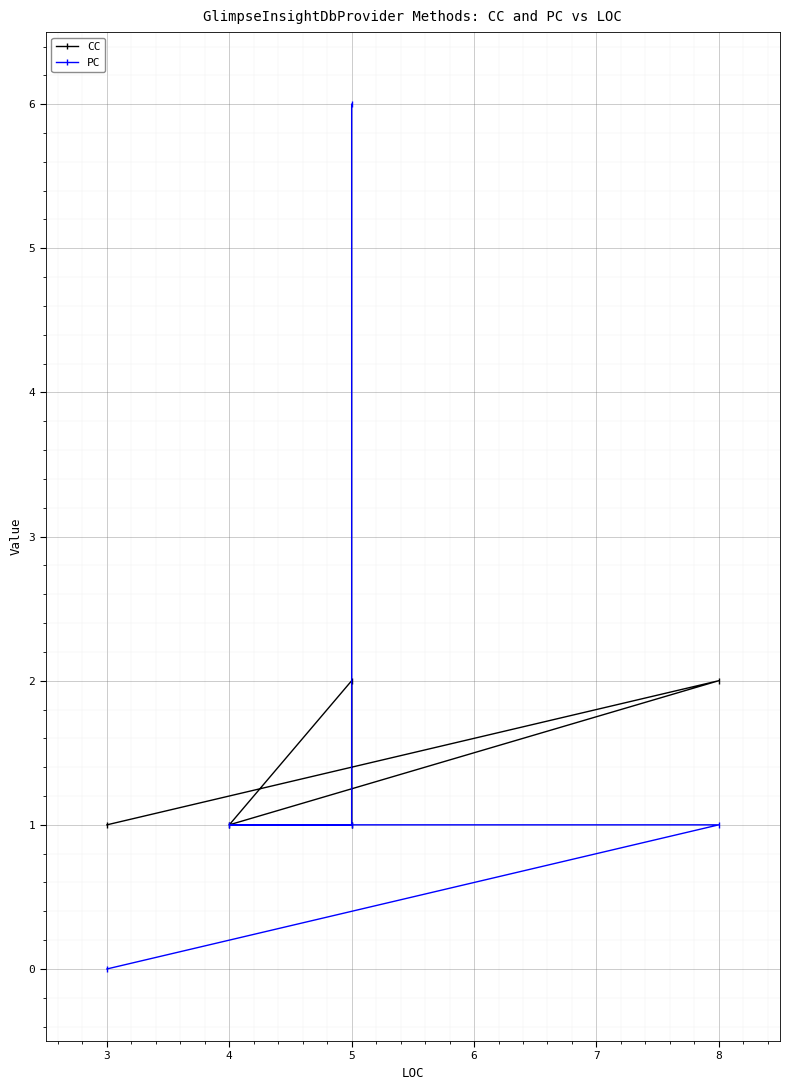

Does the chart display data point markers on the line(s)?

Yes